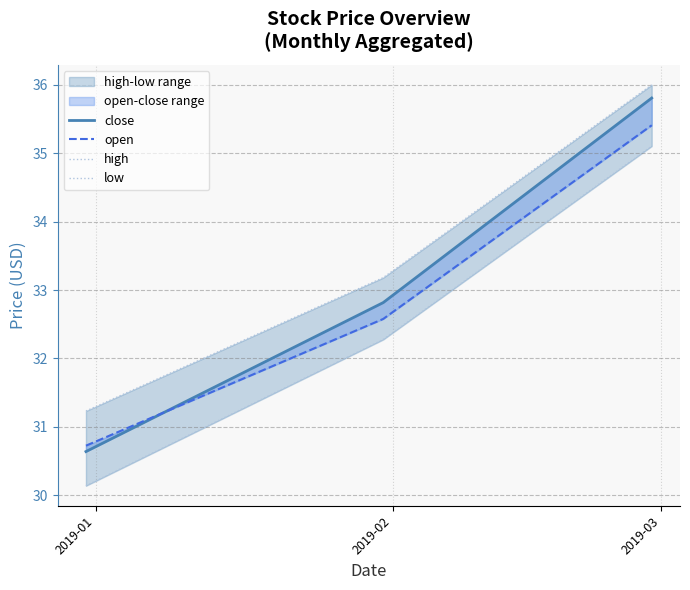

How many series are shown in this chart?

4